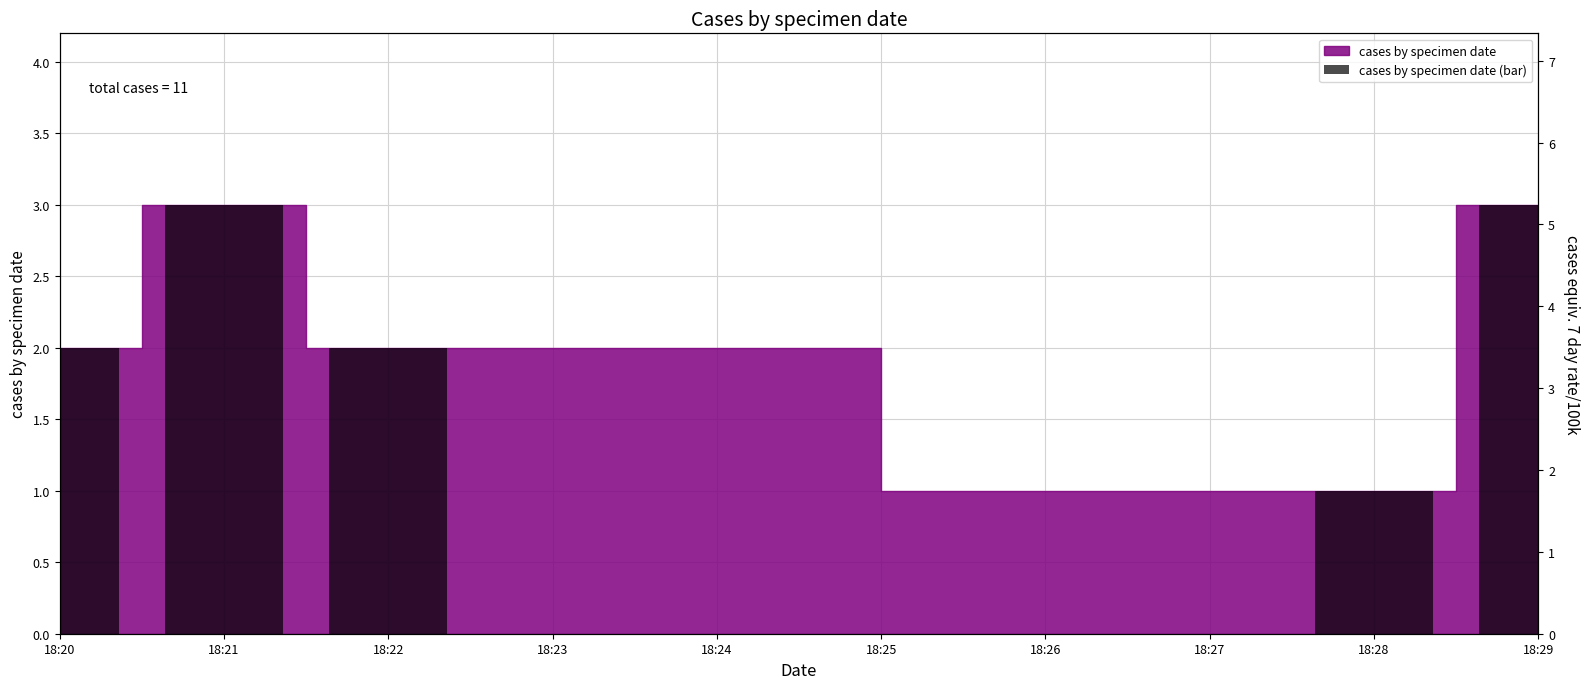

What is the smallest value displayed?

1